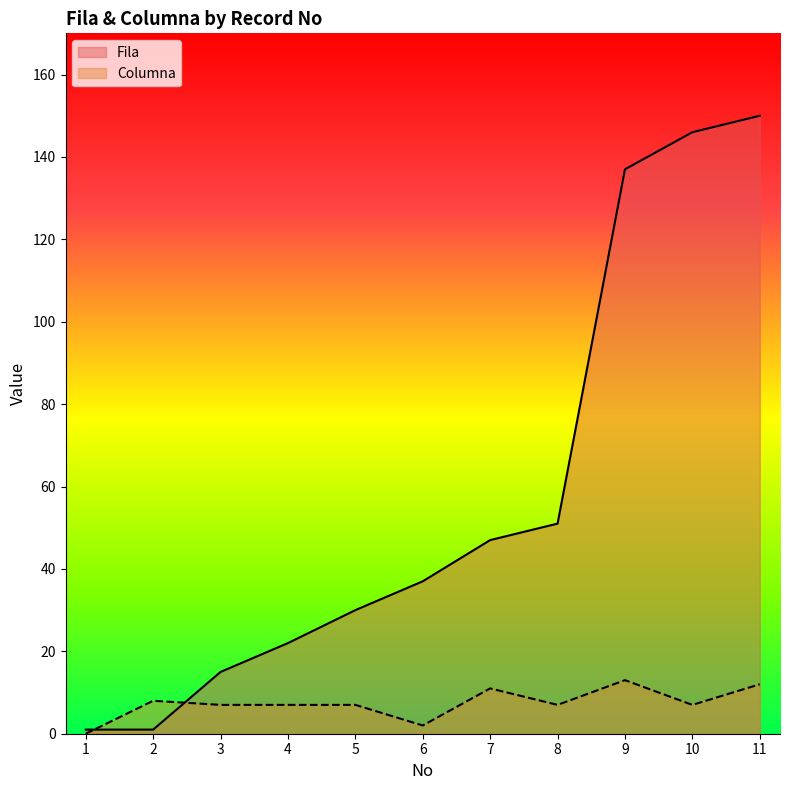

Which series has the largest total across all categories?

Fila